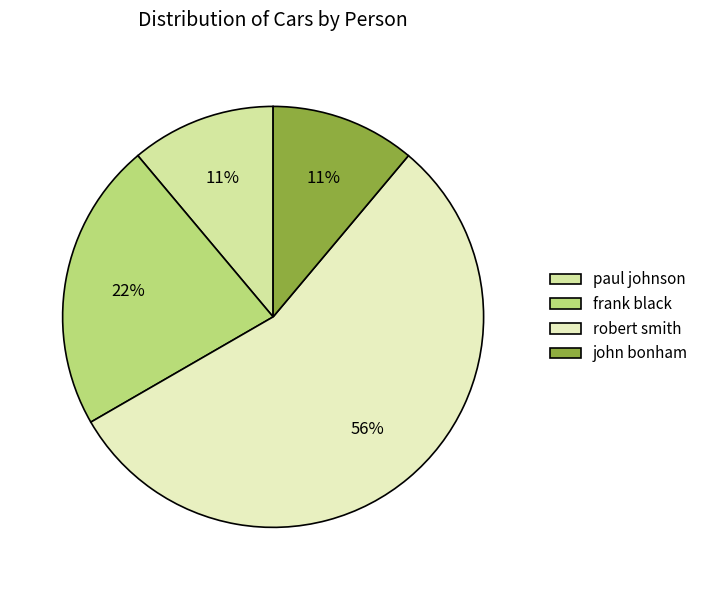

To the nearest percent, what is the combined percentage of paul johnson and robert smith?

67%